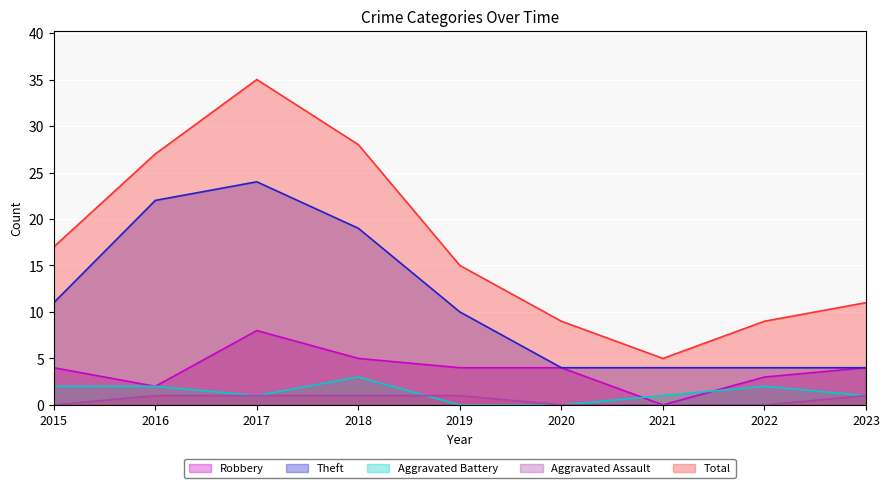

How many values in Aggravated Assault are above zero?

5